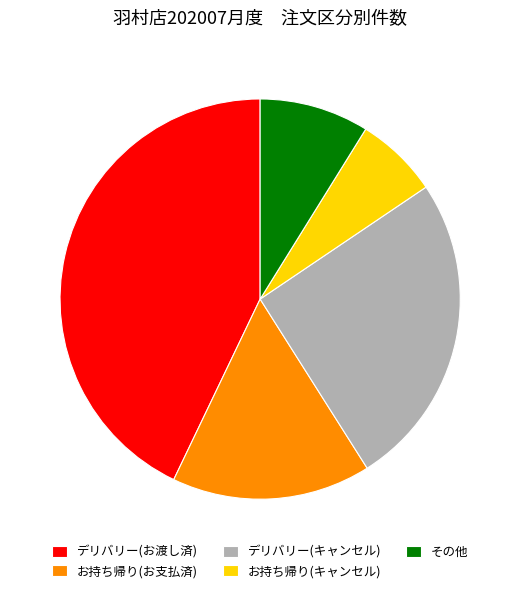

What is the largest slice in the pie chart?

デリバリー(お渡し済)